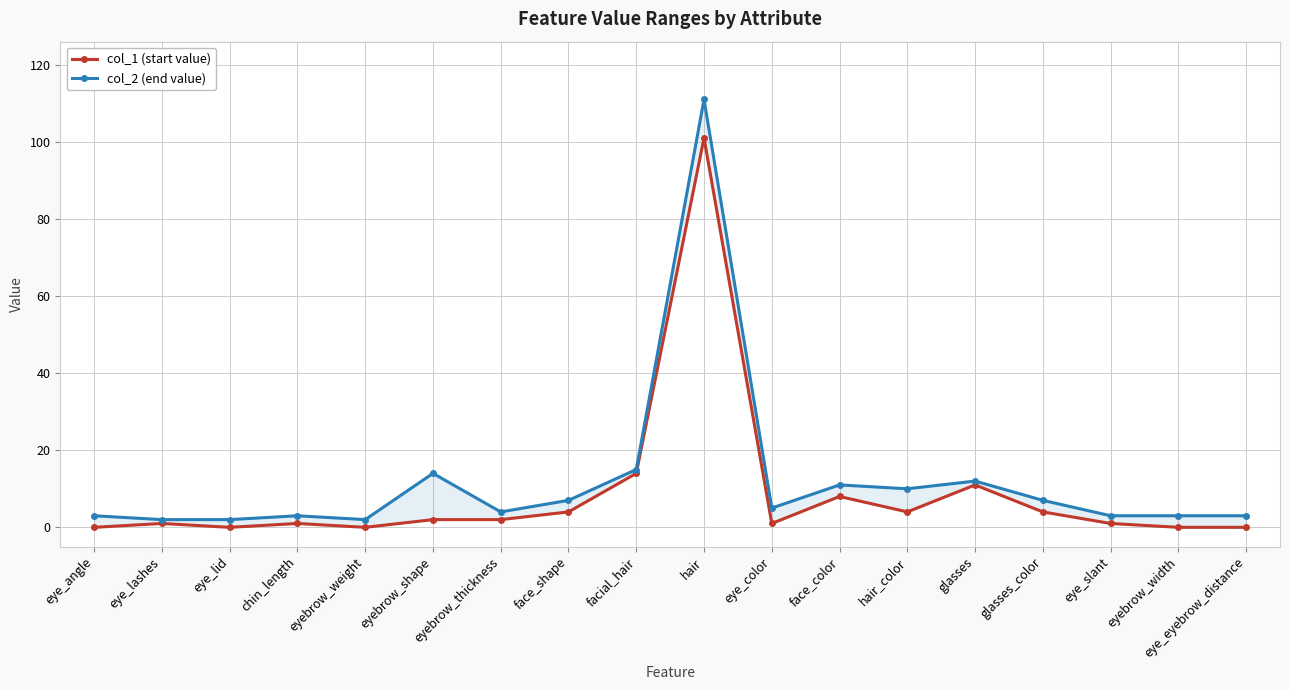

What is the spread (max minus min) of values at eye_angle?

3